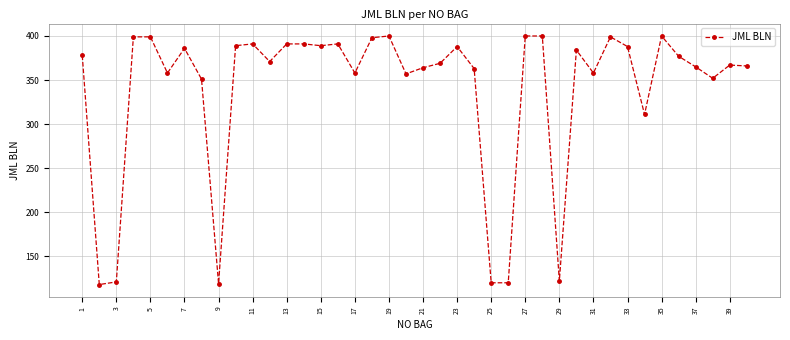

What is the average value?

339